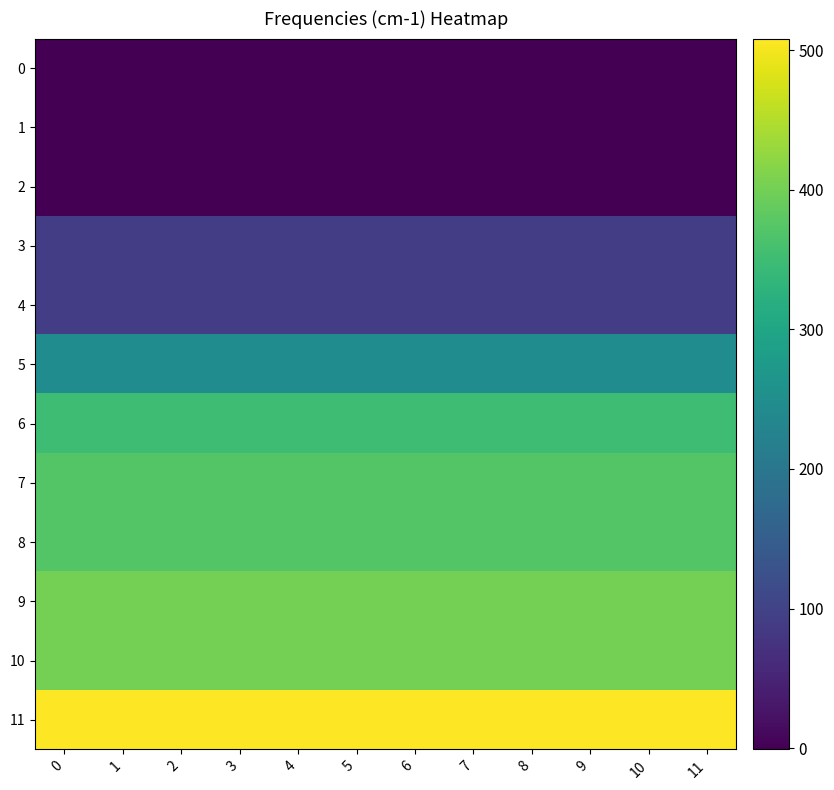

Reading left to right, transcribe all the data shown in this chart.

0: 0=-0.9	1=-0.9	2=-0.9	3=-0.9	4=-0.9	5=-0.9	6=-0.9	7=-0.9	8=-0.9	9=-0.9	10=-0.9	11=-0.9
1: 0=-0.3	1=-0.3	2=-0.3	3=-0.3	4=-0.3	5=-0.3	6=-0.3	7=-0.3	8=-0.3	9=-0.3	10=-0.3	11=-0.3
2: 0=-0.3	1=-0.3	2=-0.3	3=-0.3	4=-0.3	5=-0.3	6=-0.3	7=-0.3	8=-0.3	9=-0.3	10=-0.3	11=-0.3
3: 0=91.2	1=91.2	2=91.2	3=91.2	4=91.2	5=91.2	6=91.2	7=91.2	8=91.2	9=91.2	10=91.2	11=91.2
4: 0=91.2	1=91.2	2=91.2	3=91.2	4=91.2	5=91.2	6=91.2	7=91.2	8=91.2	9=91.2	10=91.2	11=91.2
5: 0=246.1	1=246.1	2=246.1	3=246.1	4=246.1	5=246.1	6=246.1	7=246.1	8=246.1	9=246.1	10=246.1	11=246.1
6: 0=350.0	1=350.0	2=350.0	3=350.0	4=350.0	5=350.0	6=350.0	7=350.0	8=350.0	9=350.0	10=350.0	11=350.0
7: 0=372.1	1=372.1	2=372.1	3=372.1	4=372.1	5=372.1	6=372.1	7=372.1	8=372.1	9=372.1	10=372.1	11=372.1
8: 0=372.1	1=372.1	2=372.1	3=372.1	4=372.1	5=372.1	6=372.1	7=372.1	8=372.1	9=372.1	10=372.1	11=372.1
9: 0=402.1	1=402.1	2=402.1	3=402.1	4=402.1	5=402.1	6=402.1	7=402.1	8=402.1	9=402.1	10=402.1	11=402.1
10: 0=402.1	1=402.1	2=402.1	3=402.1	4=402.1	5=402.1	6=402.1	7=402.1	8=402.1	9=402.1	10=402.1	11=402.1
11: 0=508.2	1=508.2	2=508.2	3=508.2	4=508.2	5=508.2	6=508.2	7=508.2	8=508.2	9=508.2	10=508.2	11=508.2